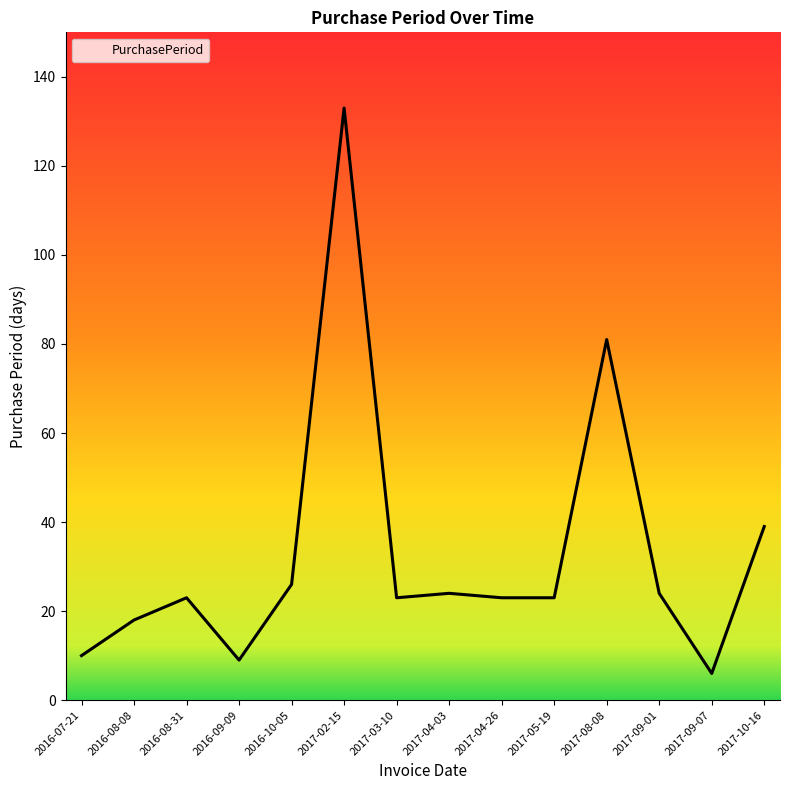

The chart shows a value of 81 at 2017-08-08. True or false?

True